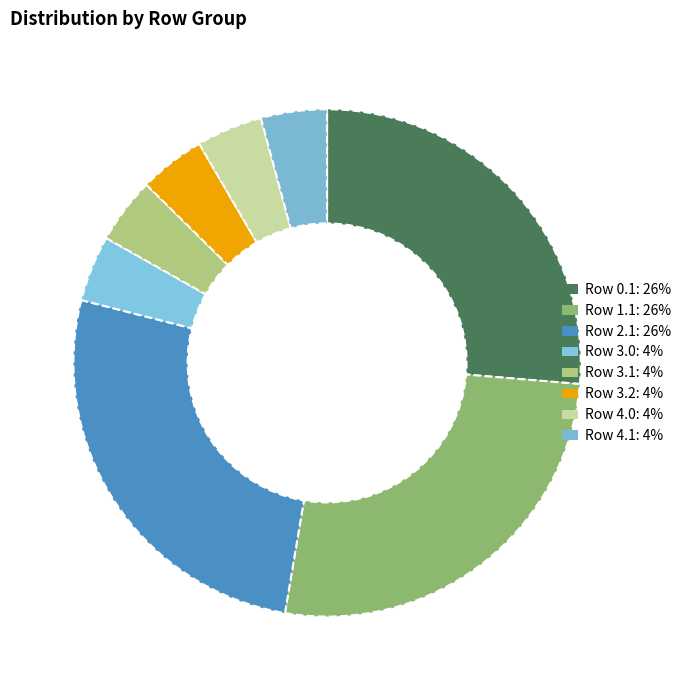

How many slices are in this pie chart?

8